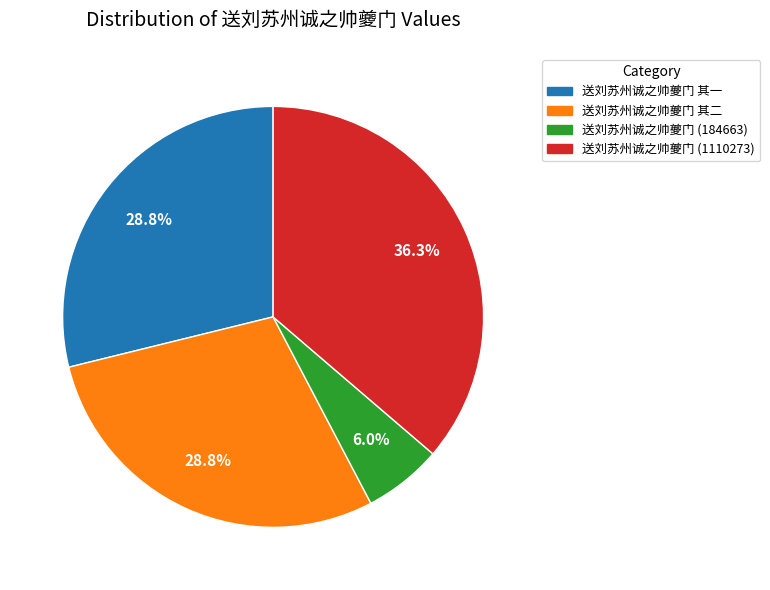

Do 送刘苏州诚之帅夔门 其一 and 送刘苏州诚之帅夔门 其二 together represent more than half of the pie?

Yes